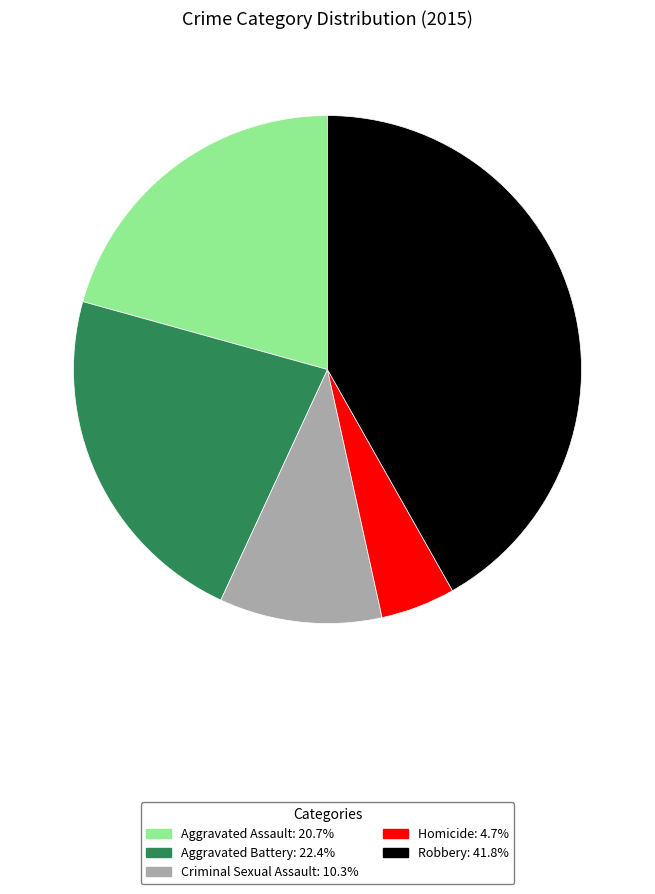

True or false: Robbery accounts for 33% of the total.

False